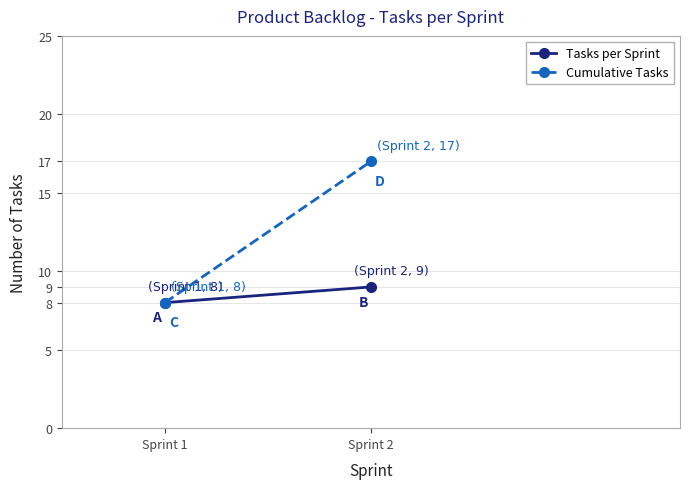

The Cumulative Tasks series shows 8 at Sprint 1. True or false?

True